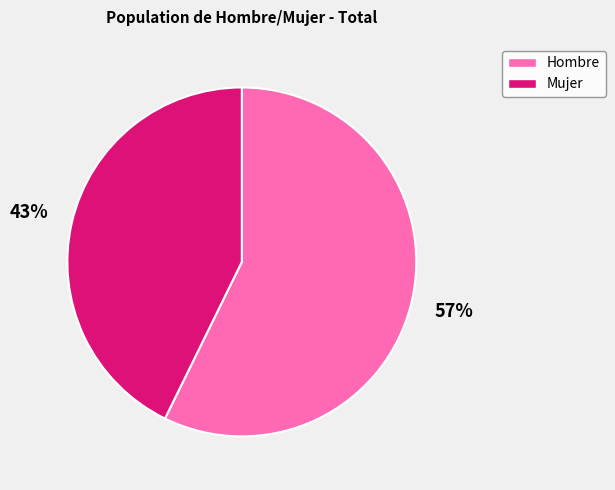

Rank the categories by value from lowest to highest.

Mujer, Hombre